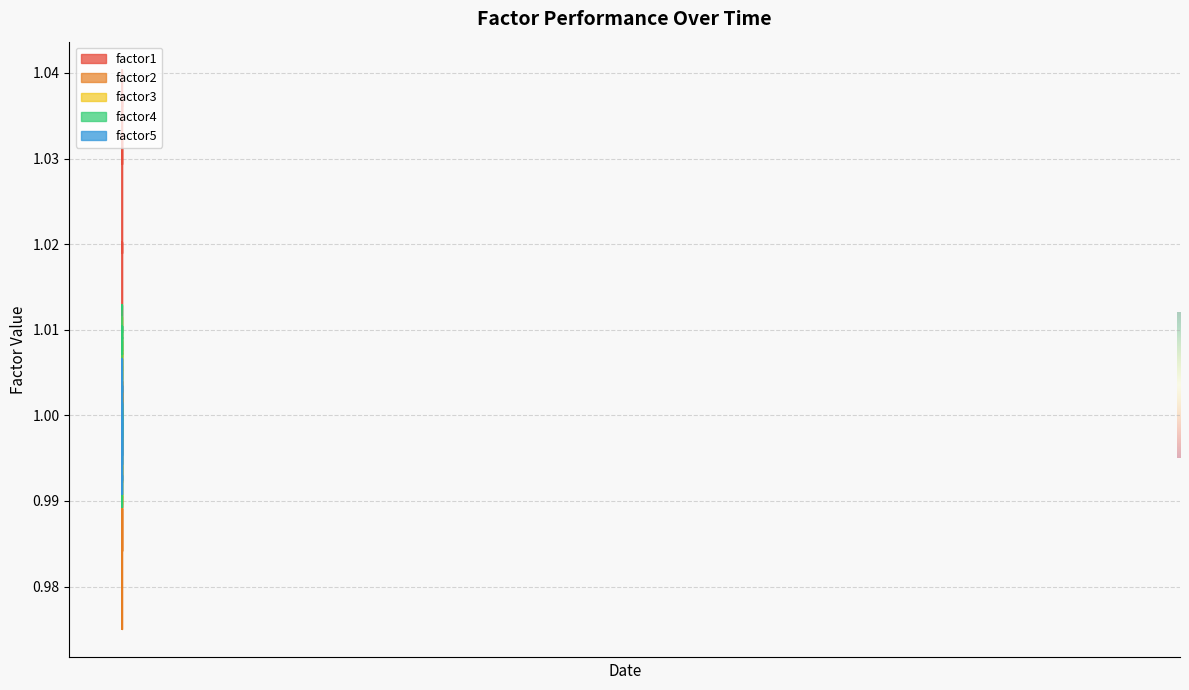

How many interior local peaks does the factor2 series have?

12